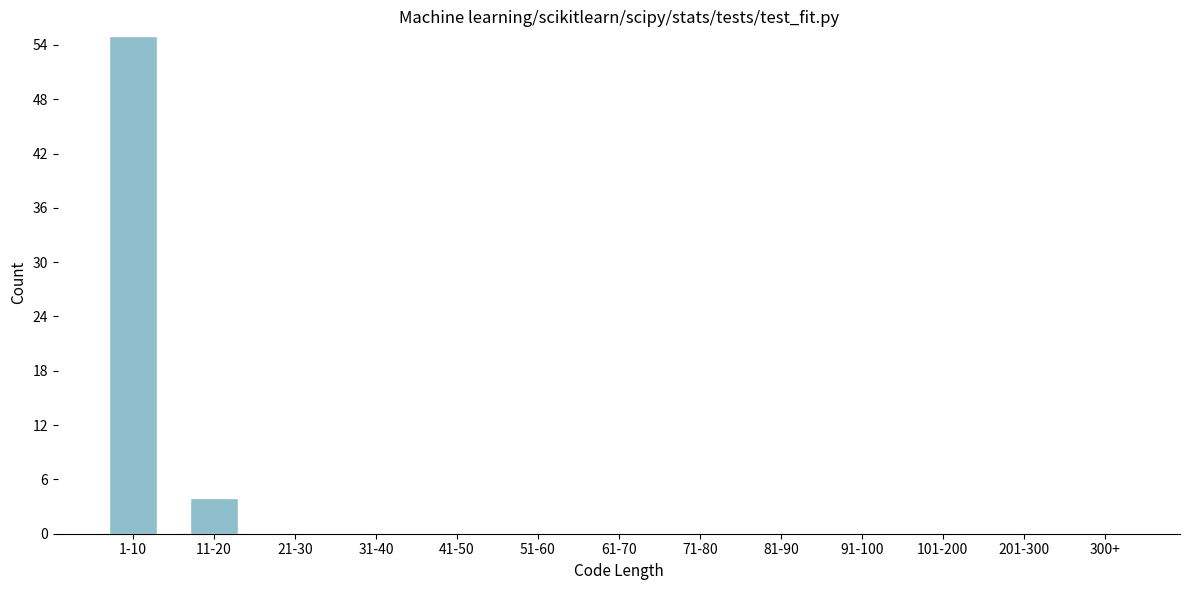

Reading right to left, transcribe all the data shown in this chart.

300+=0	201-300=0	101-200=0	91-100=0	81-90=0	71-80=0	61-70=0	51-60=0	41-50=0	31-40=0	21-30=0	11-20=4	1-10=55